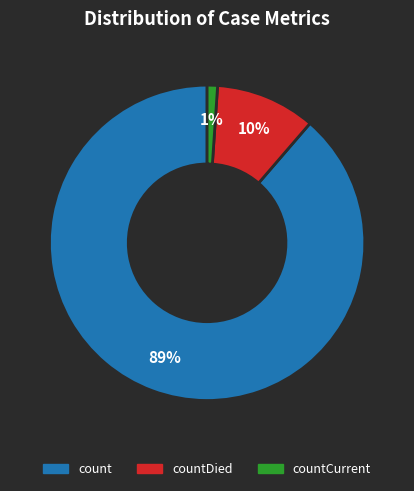

To the nearest percent, what is the average slice percentage?

33%